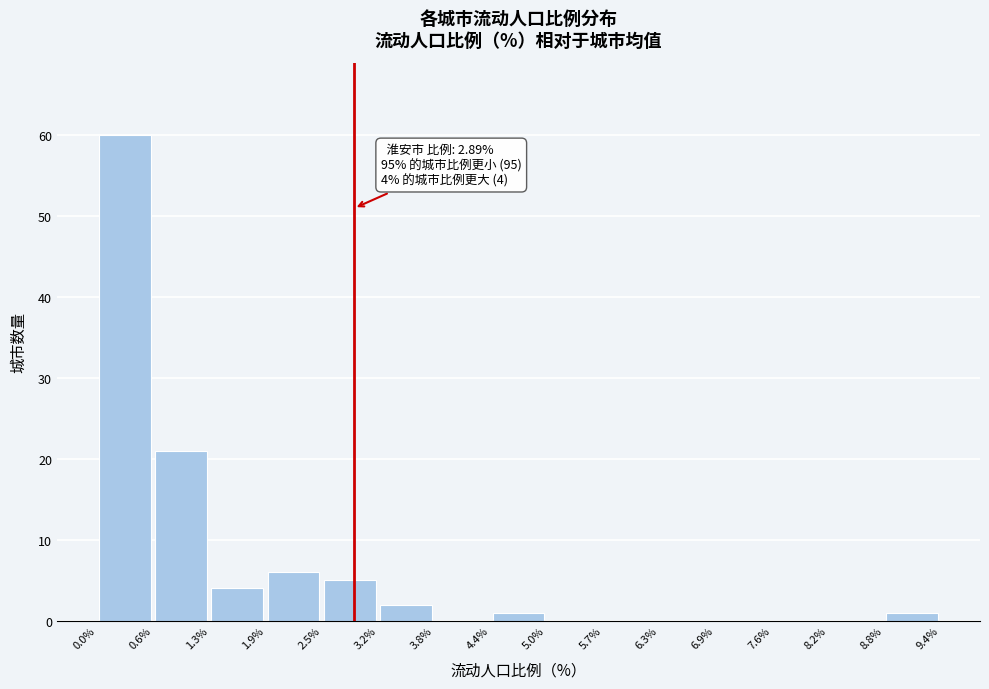

Which range on the x-axis has the tallest bar?

0.0% to 0.6%